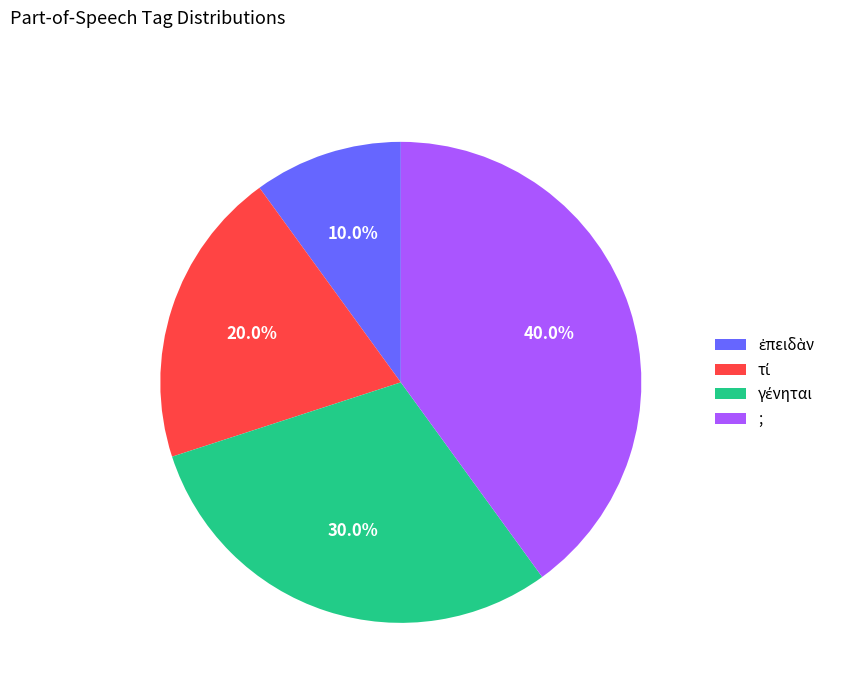

Is there a majority slice in this chart?

No